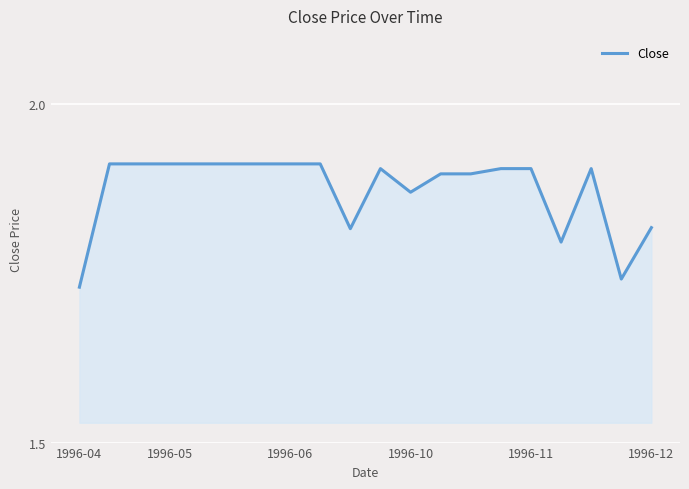

True or false: the data has more than 2 interior local peaks.

False